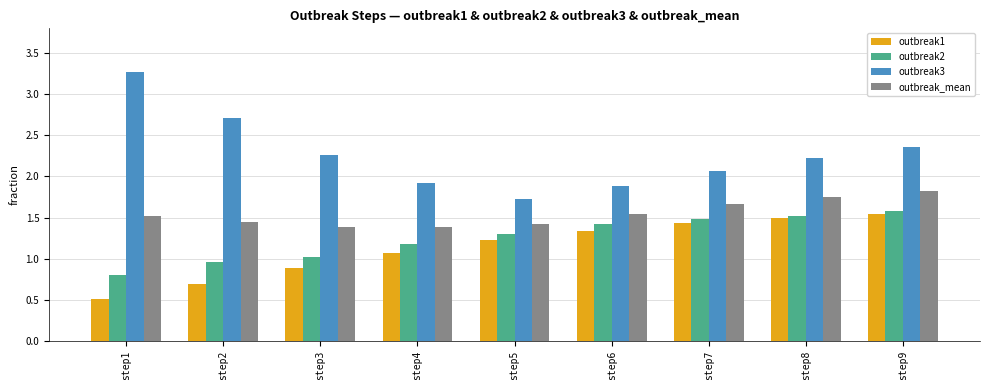

Read the outbreak_mean value at step4.

1.4